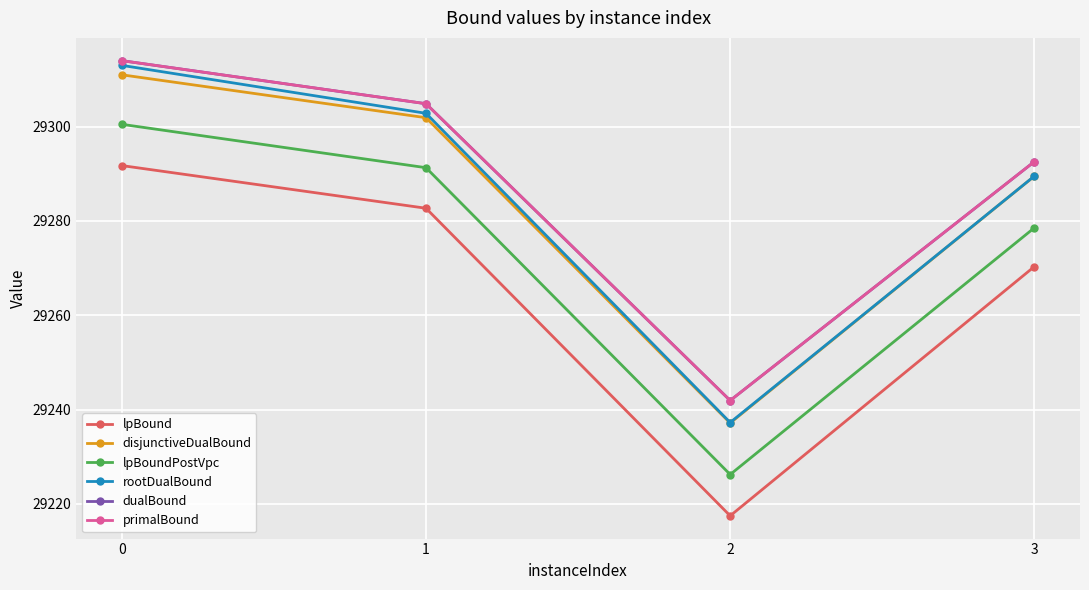

Rank the series by their maximum value, from lowest to highest.

lpBound, lpBoundPostVpc, disjunctiveDualBound, rootDualBound, dualBound, primalBound